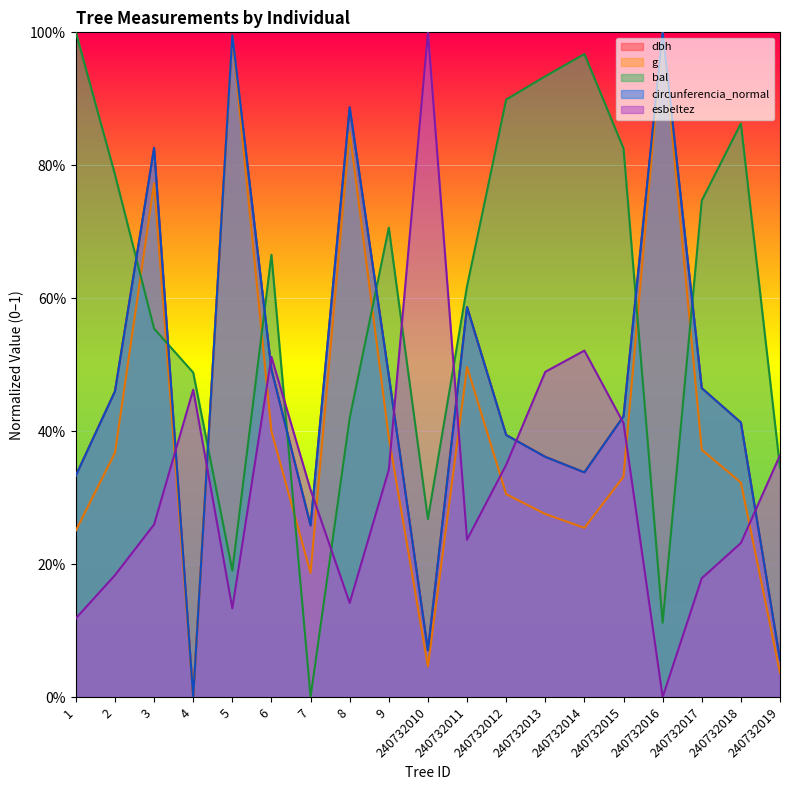

Is it true that g equals 0.0 at 240732010?

True